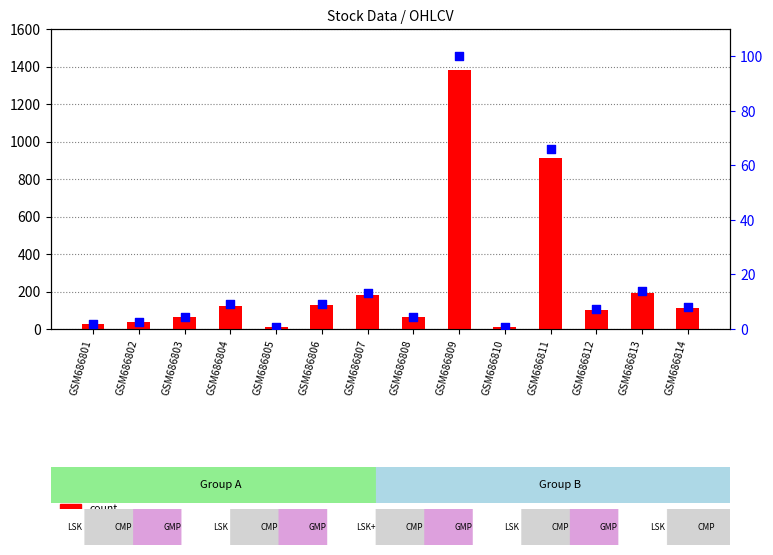

Which series contains the lowest Y value?

percentile rank within the sample